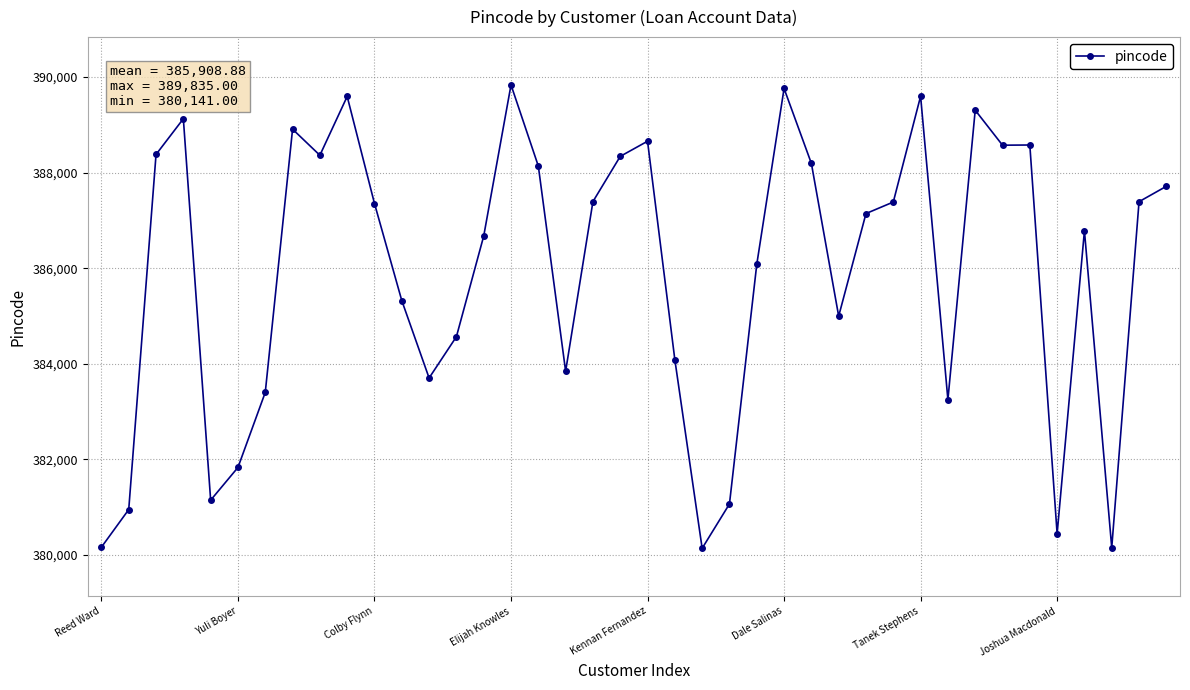

What is the average value?

385909